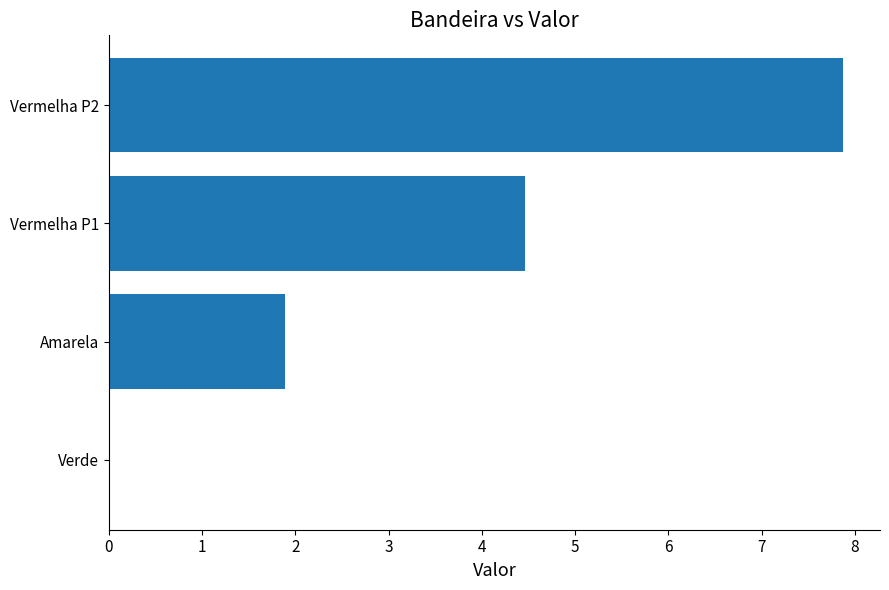

What value does the data have at Amarela?

1.9